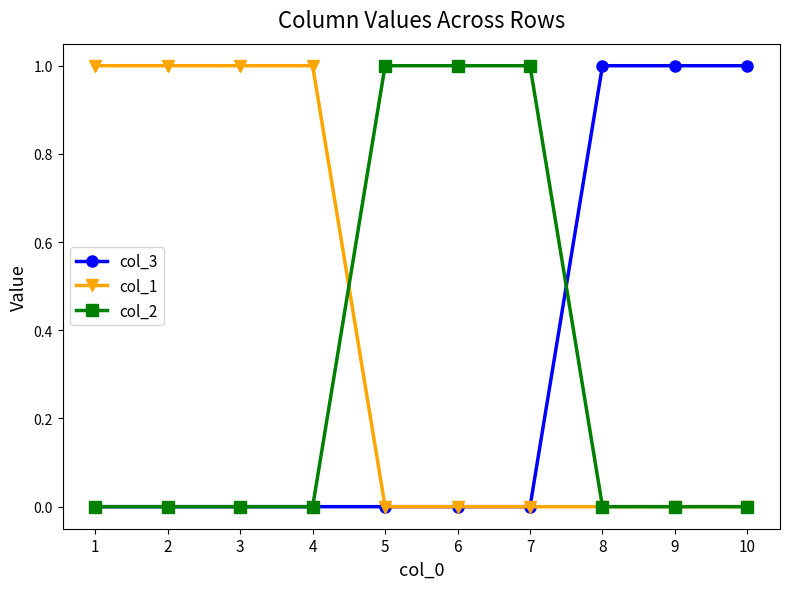

How many series are shown in this chart?

3